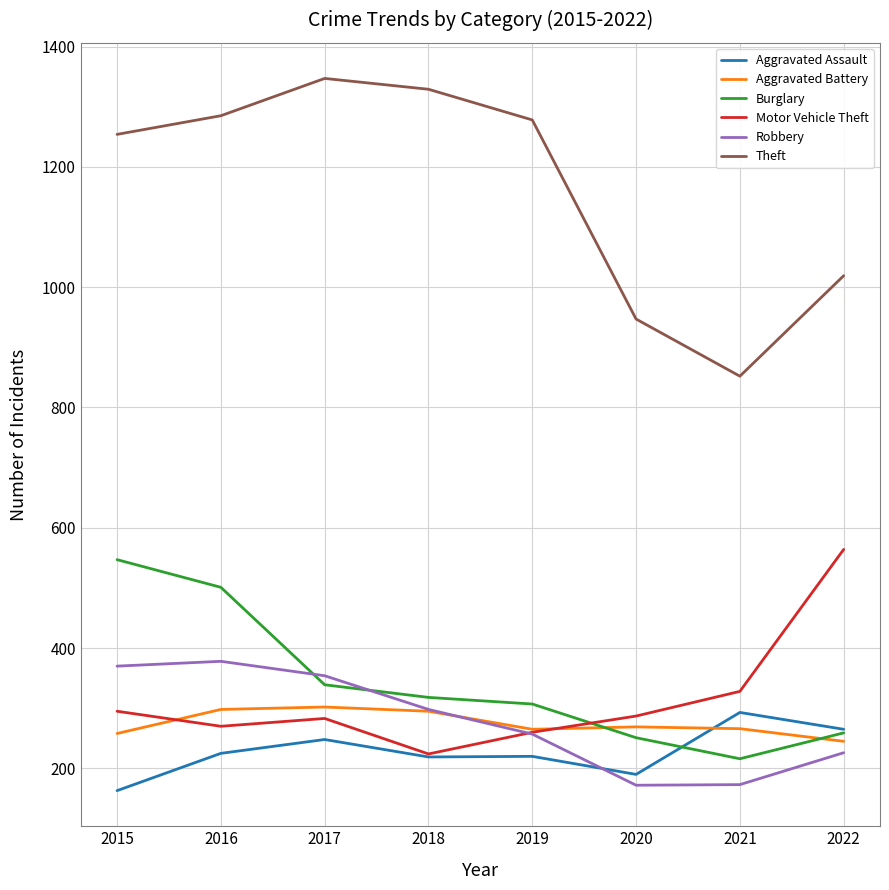

The value of Aggravated Battery at 2015 is 258. True or false?

True